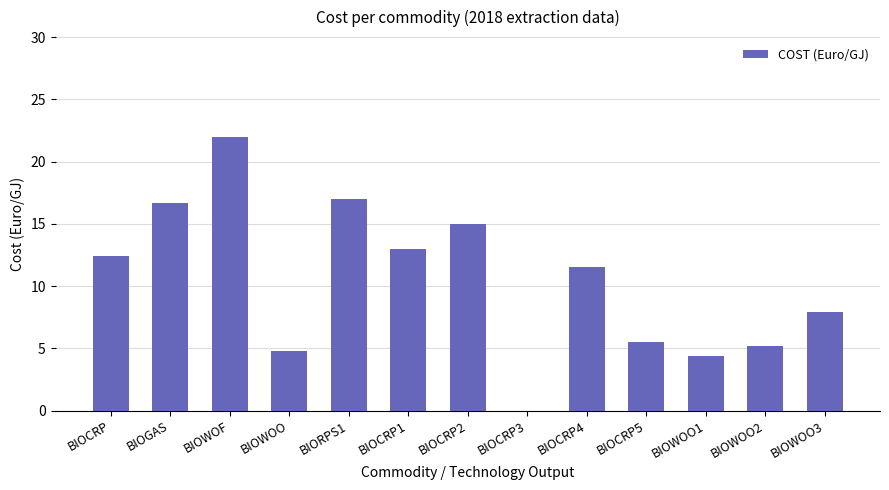

What is the change in value from BIOWOF to BIOCRP5?

-16.5